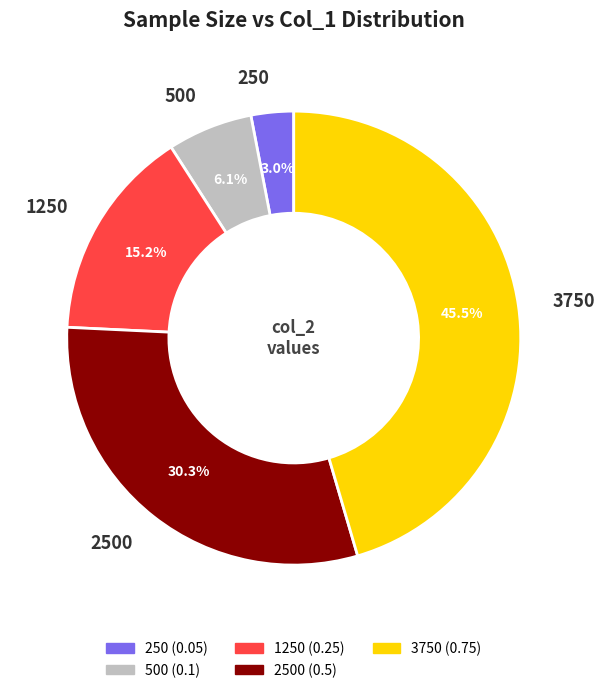

Is there a majority slice in this chart?

No